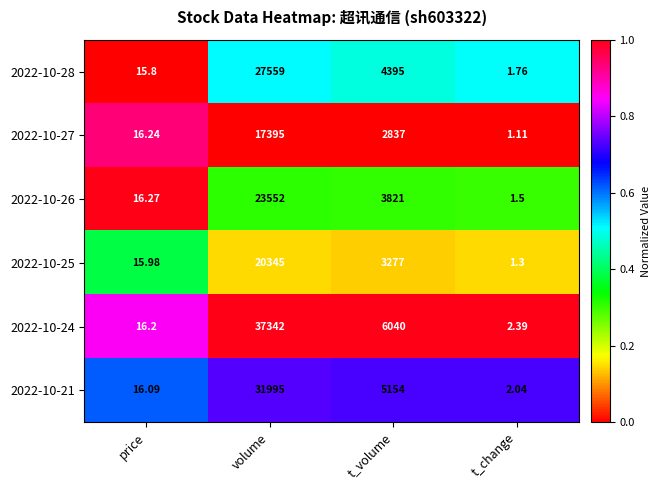

Which category has the highest value across all series?

volume